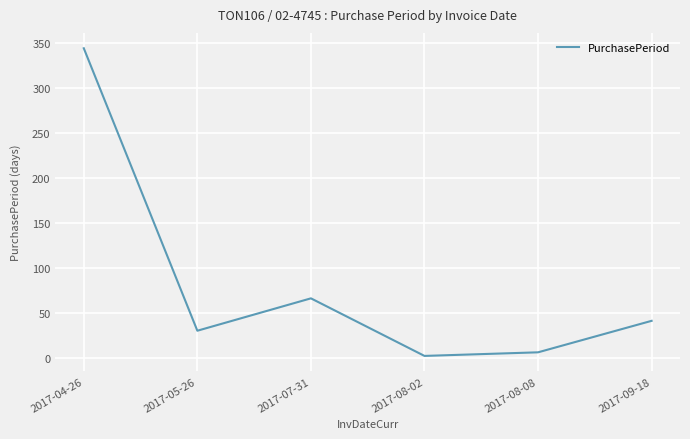

Which has a higher value, 2017-08-08 or 2017-08-02?

2017-08-08